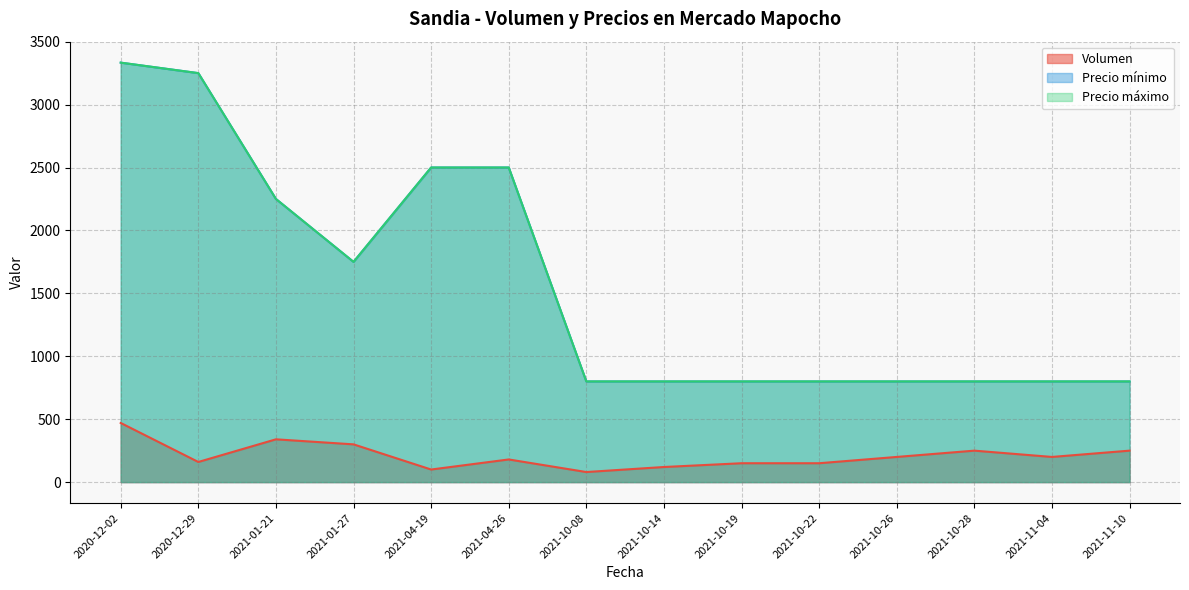

True or false: Volumen has more than 1 interior local peaks.

True